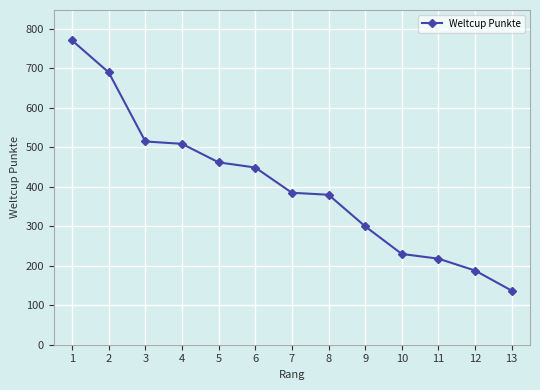

How many series are shown in this chart?

1